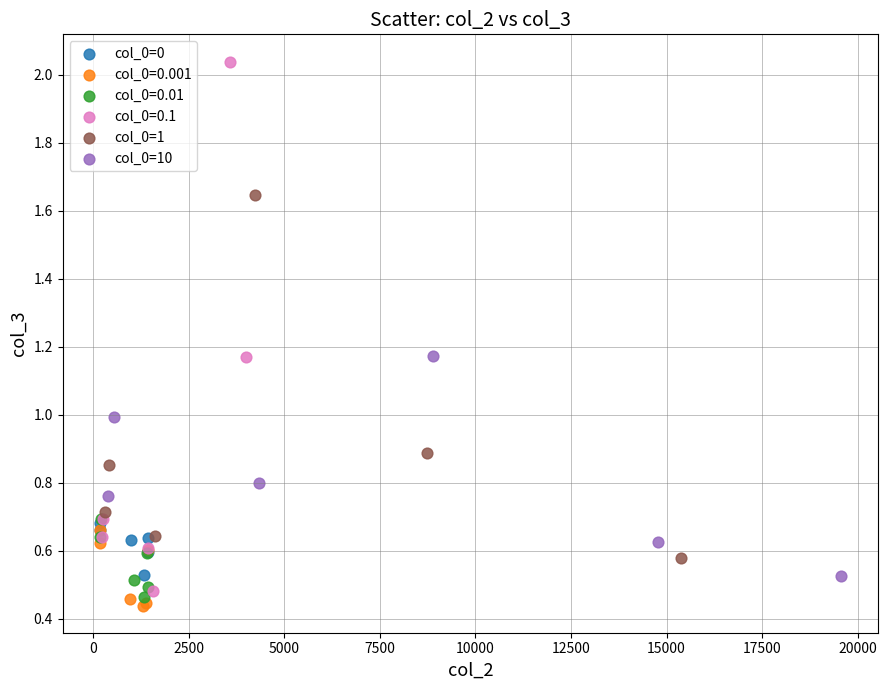

What are all the series names shown in the legend?

col_0=0, col_0=0.001, col_0=0.01, col_0=0.1, col_0=1, col_0=10